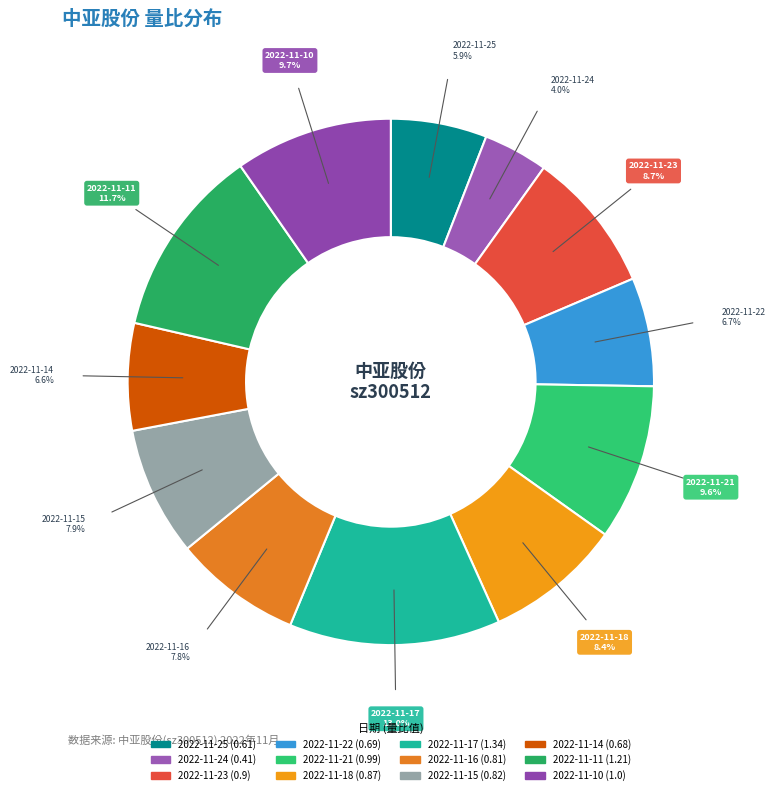

To the nearest percent, what is the combined percentage of 2022-11-18 and 2022-11-17?

21%